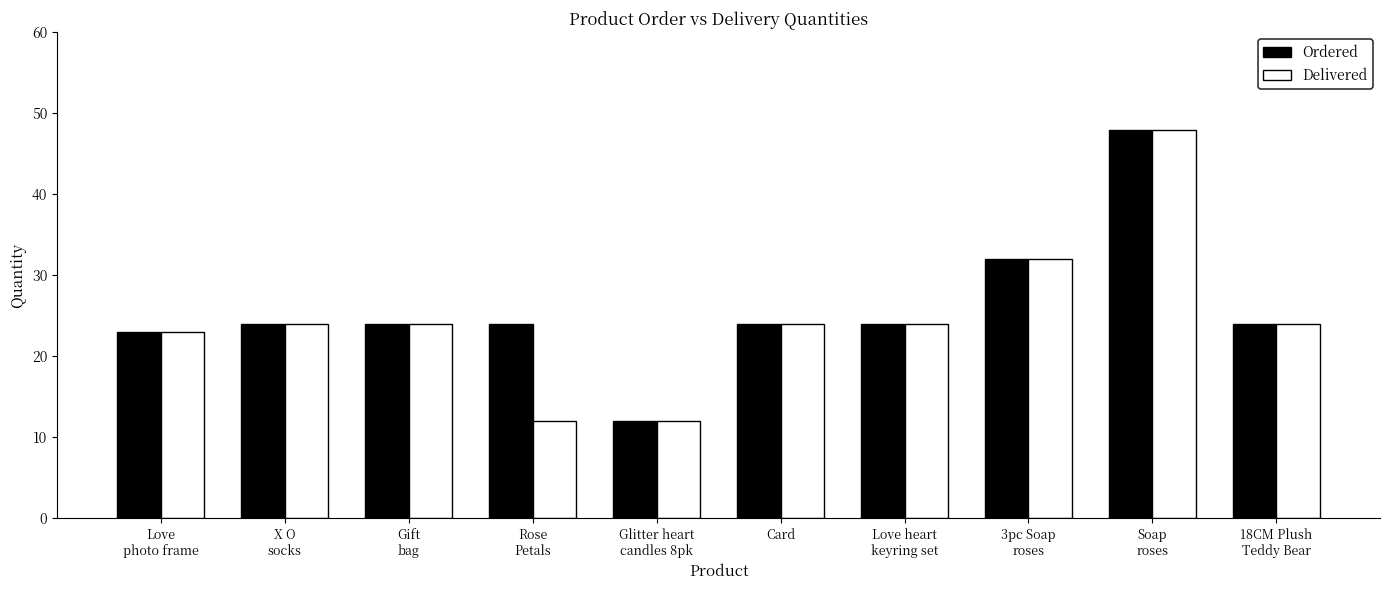

Which series changed the most between X O
socks and Rose
Petals?

Delivered